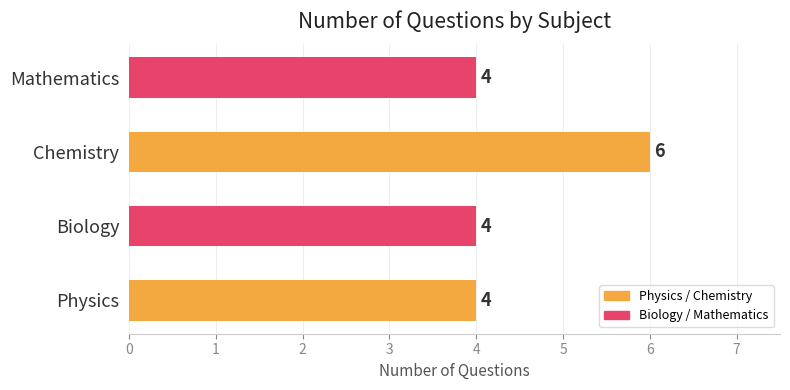

What is the approximate value at Mathematics?

4